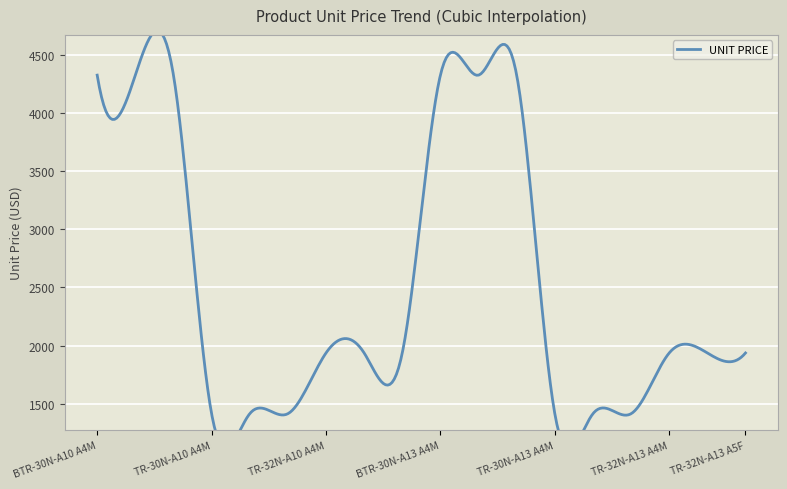

How many data points does each series have?

18